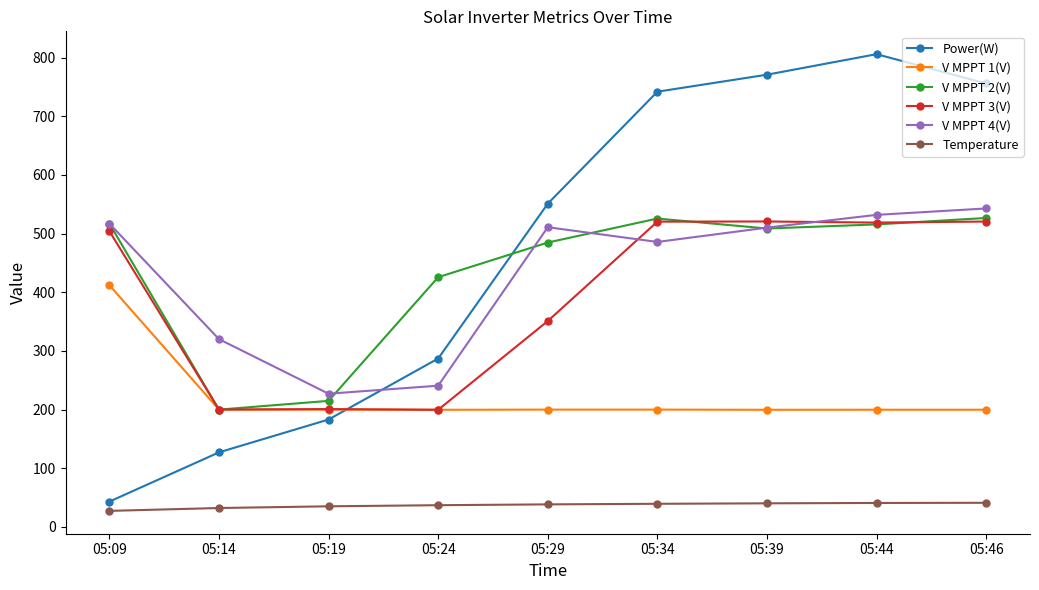

Which series has the largest range (max minus min)?

Power(W)